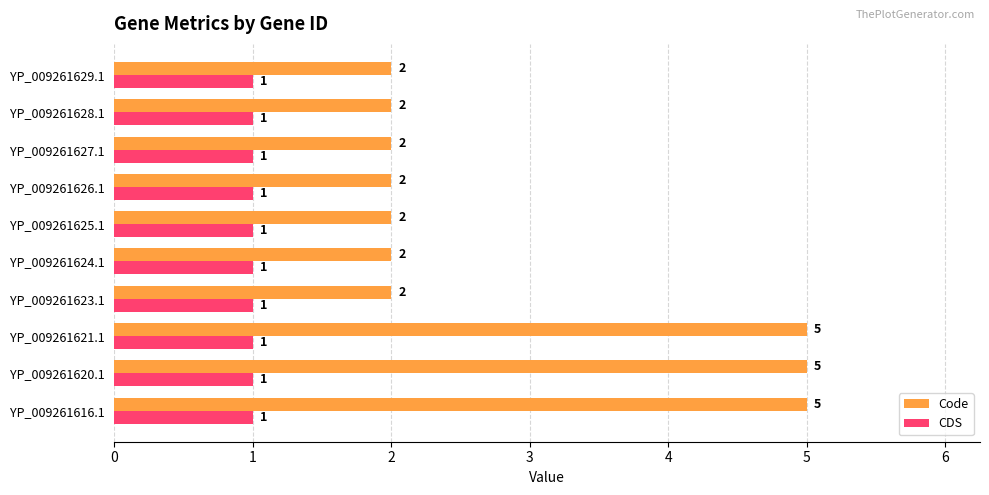

Is it true that Code equals 3 at YP_009261616.1?

False